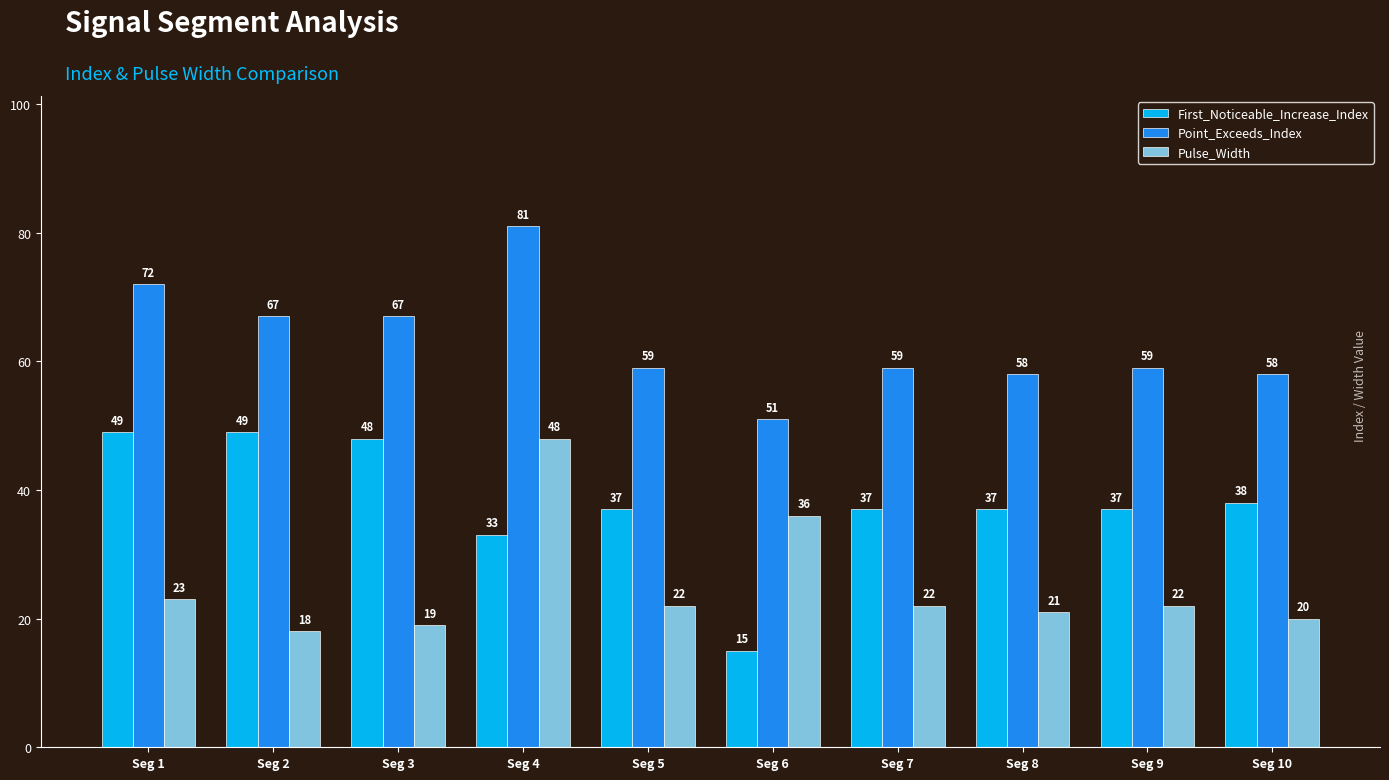

At which category is the sum across all series the highest?

Seg 4